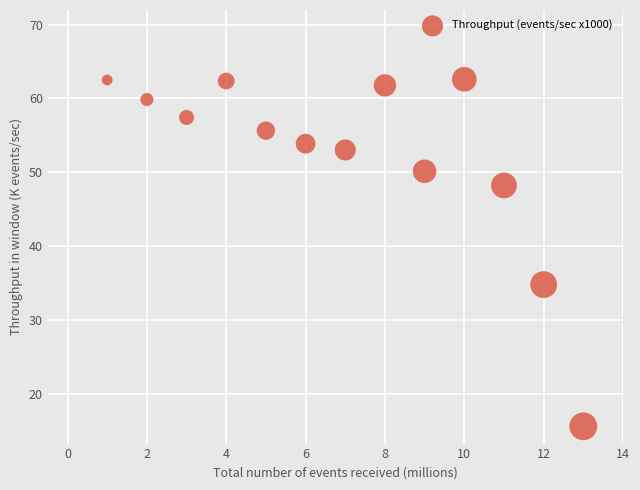

What is the range of Y values (max minus min)?

47.0